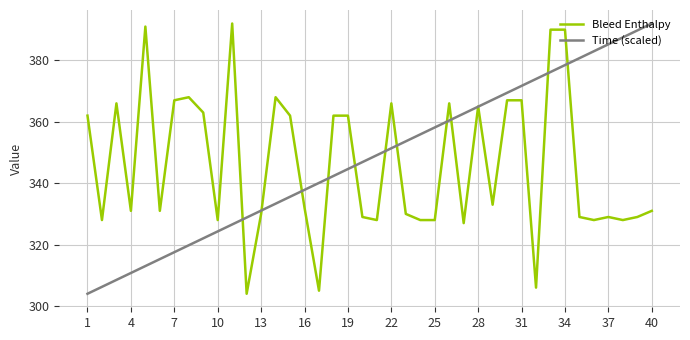

What is the greatest value displayed?

392.0